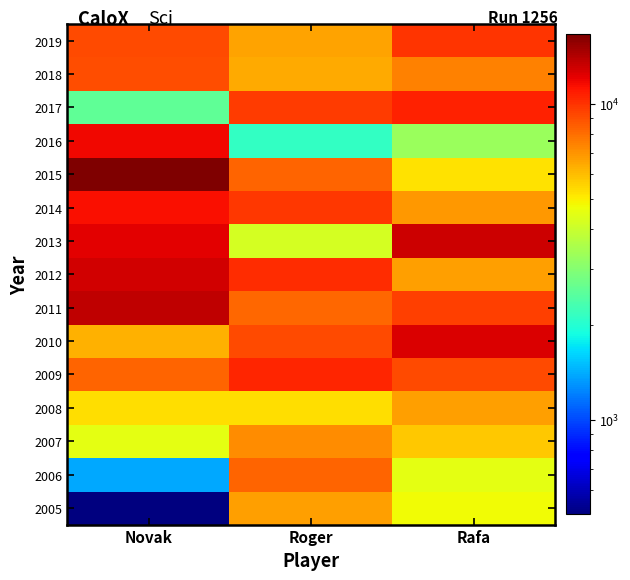

Count the number of categories in the chart.

3